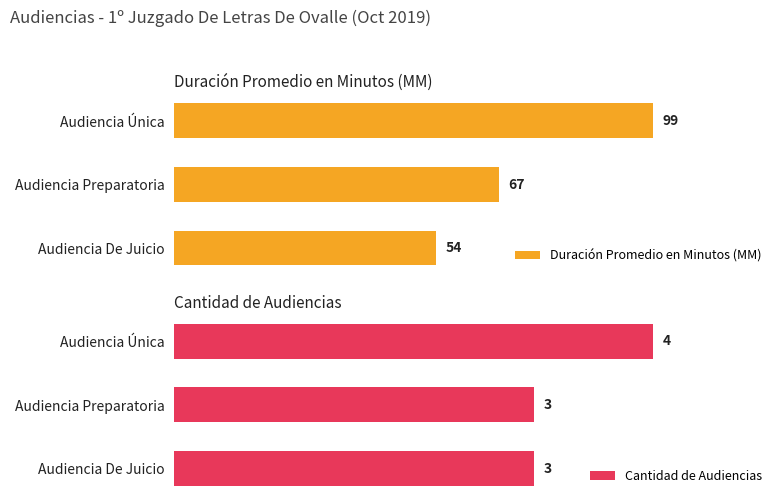

What is the minimum value for Cantidad de Audiencias?

3